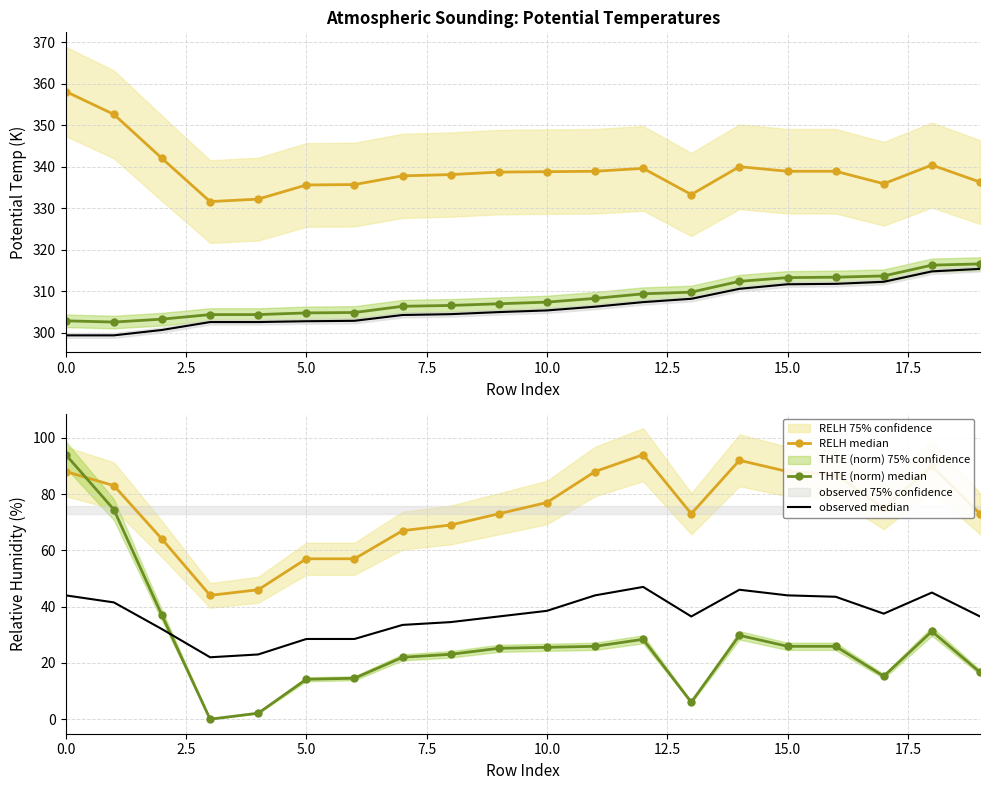

True or false: observed median and THTA observed median intersect in this chart.

False